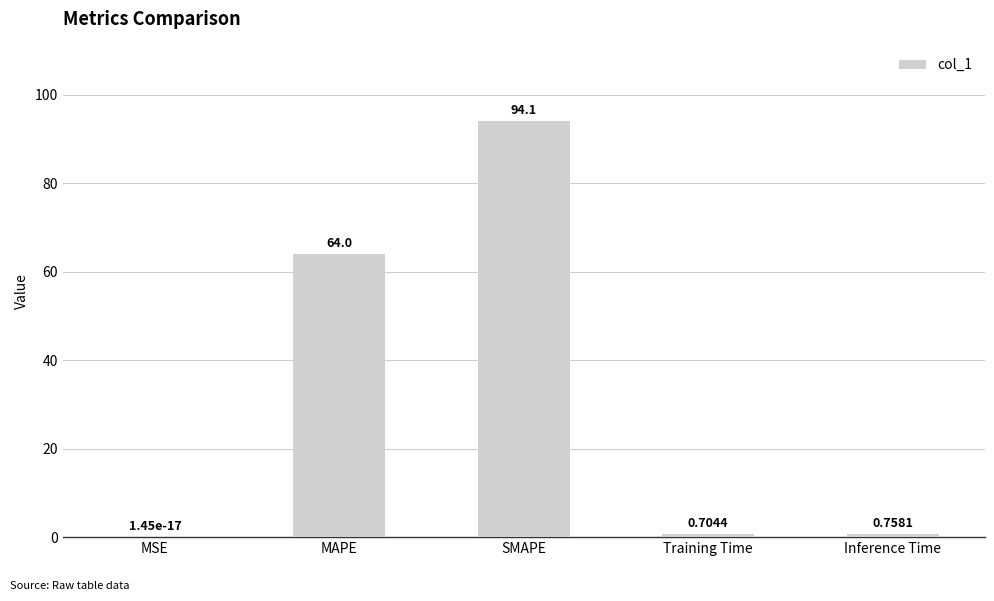

Between SMAPE and MSE, which is larger?

SMAPE